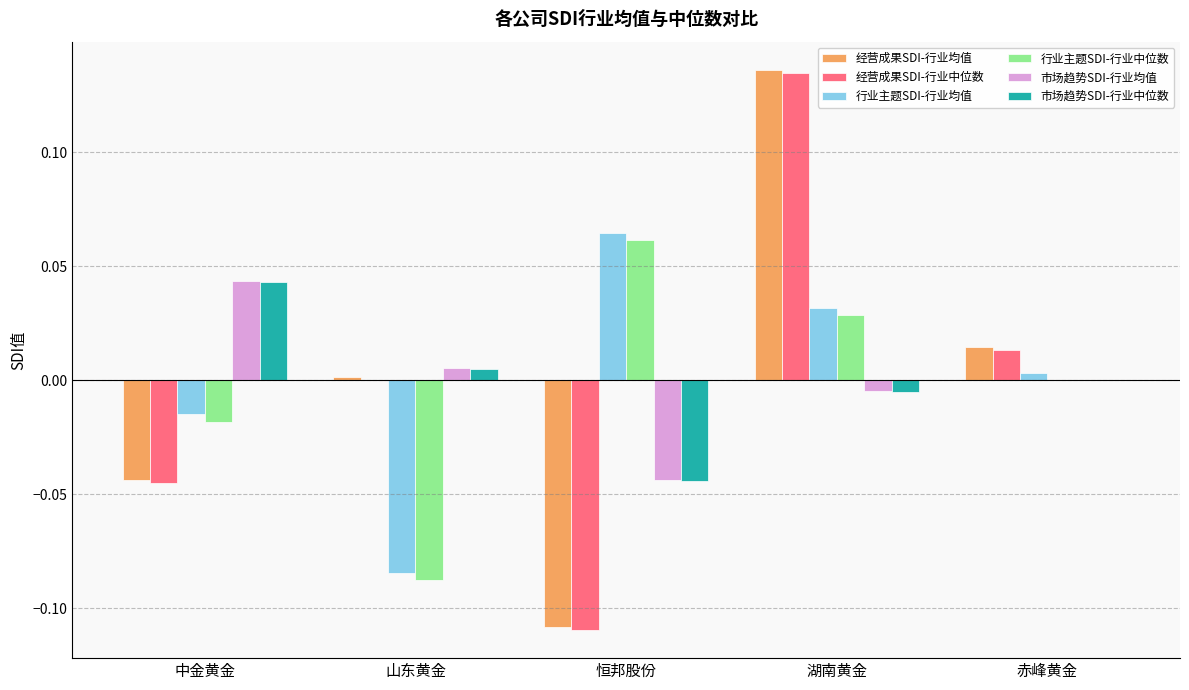

At which category is the sum across all series the highest?

湖南黄金